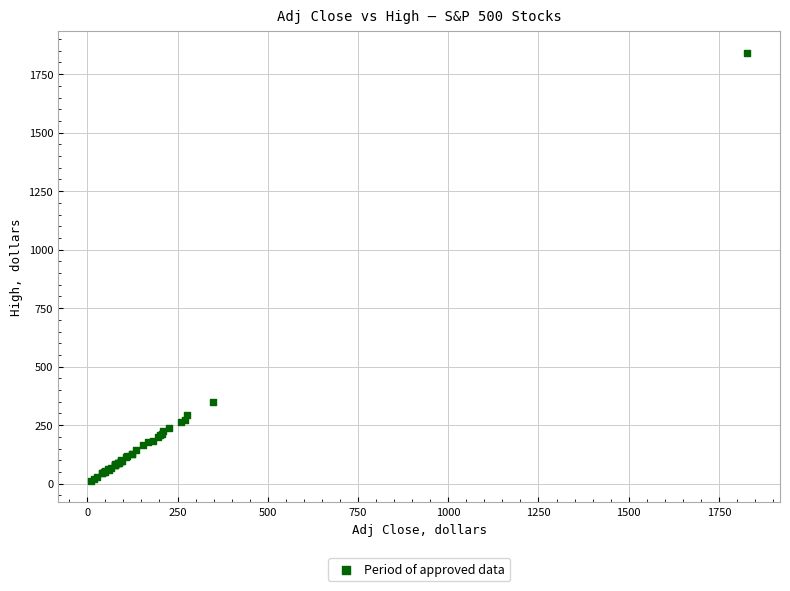

What Y value in the scatter plot is closest to 925?

349.9